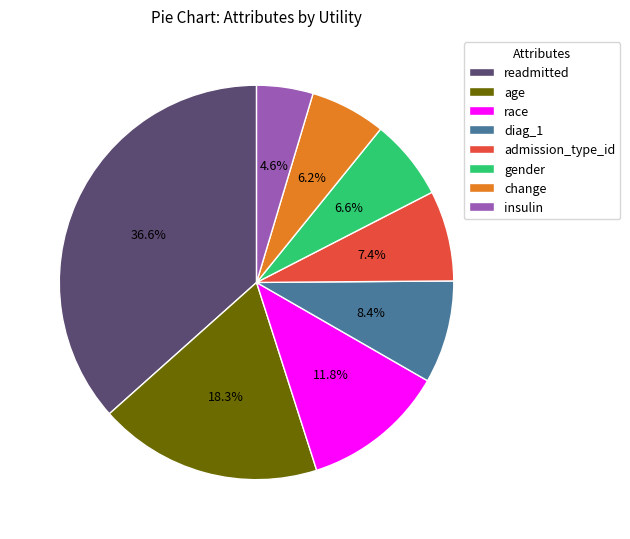

To the nearest percent, what percentage of the pie is race?

12%